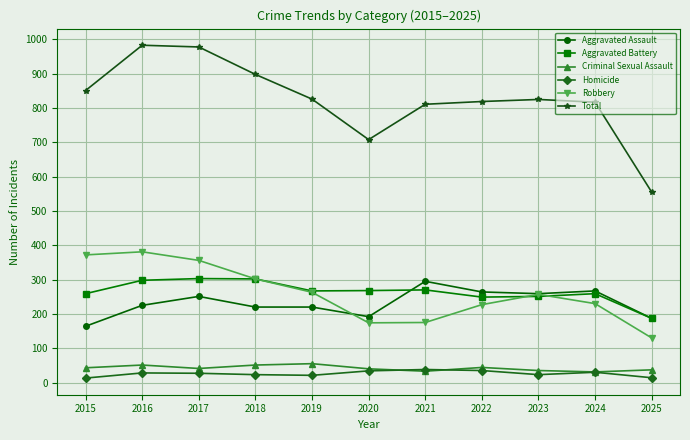

How many lines are shown in the chart?

6